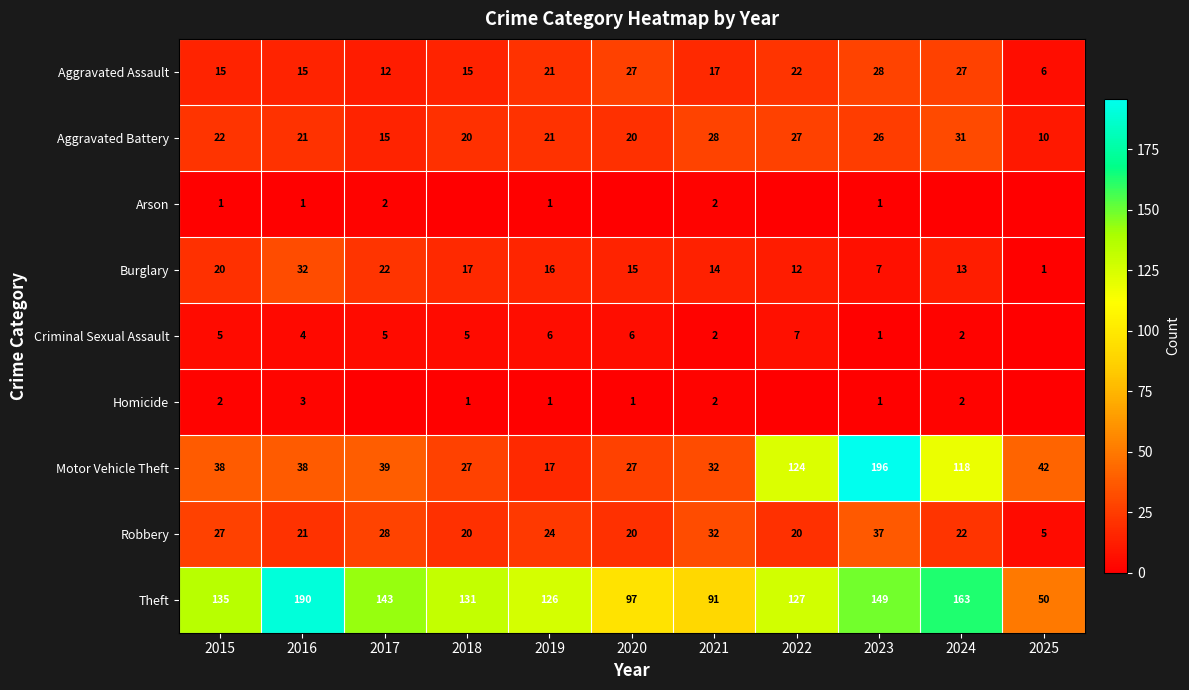

Is the value of Homicide at 2019 greater than the value of Robbery at 2021?

No